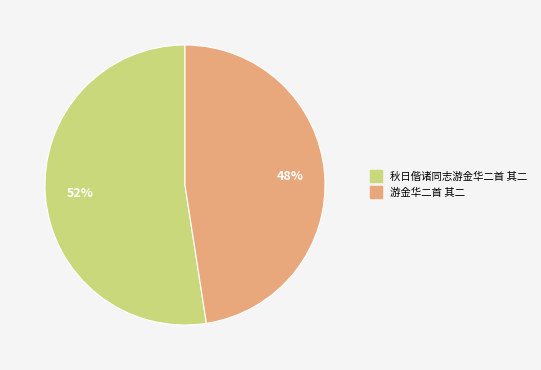

Which slice represents more than half of the pie?

秋日偕诸同志游金华二首 其二